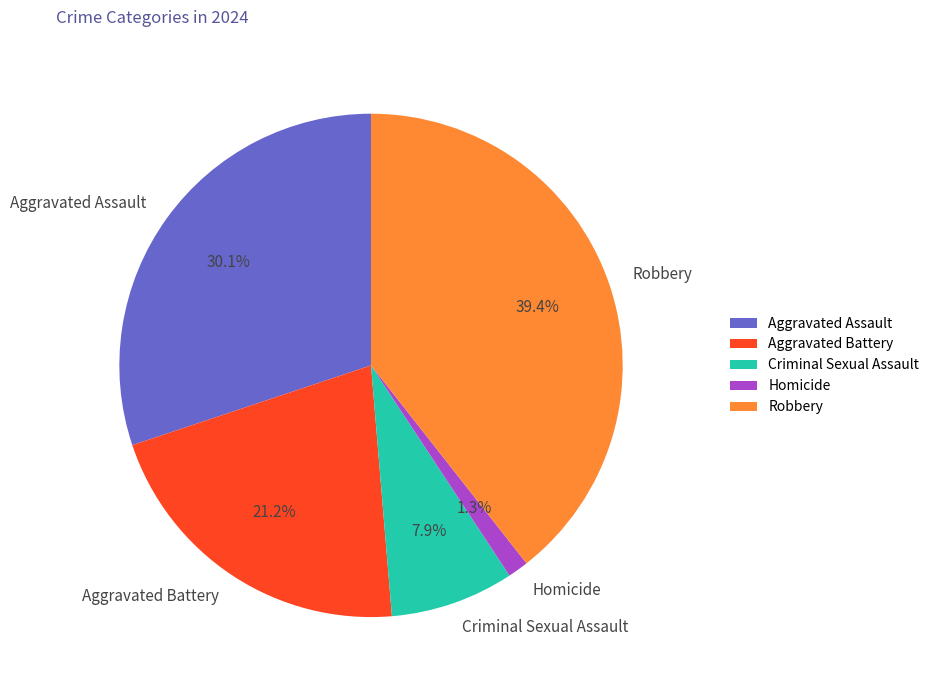

Which category has the smallest portion of the pie?

Homicide